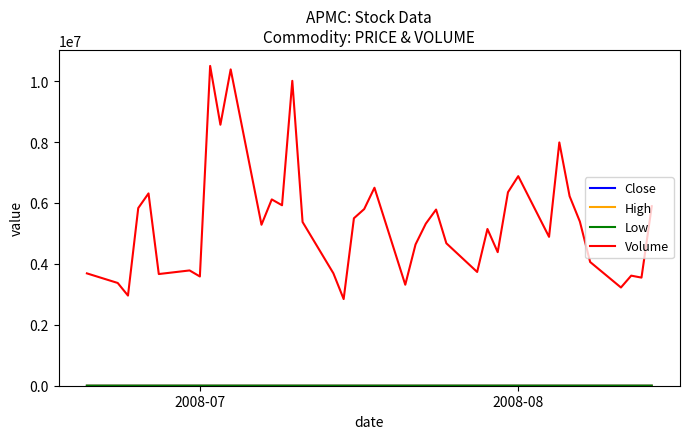

Which series has the widest spread of values?

Volume